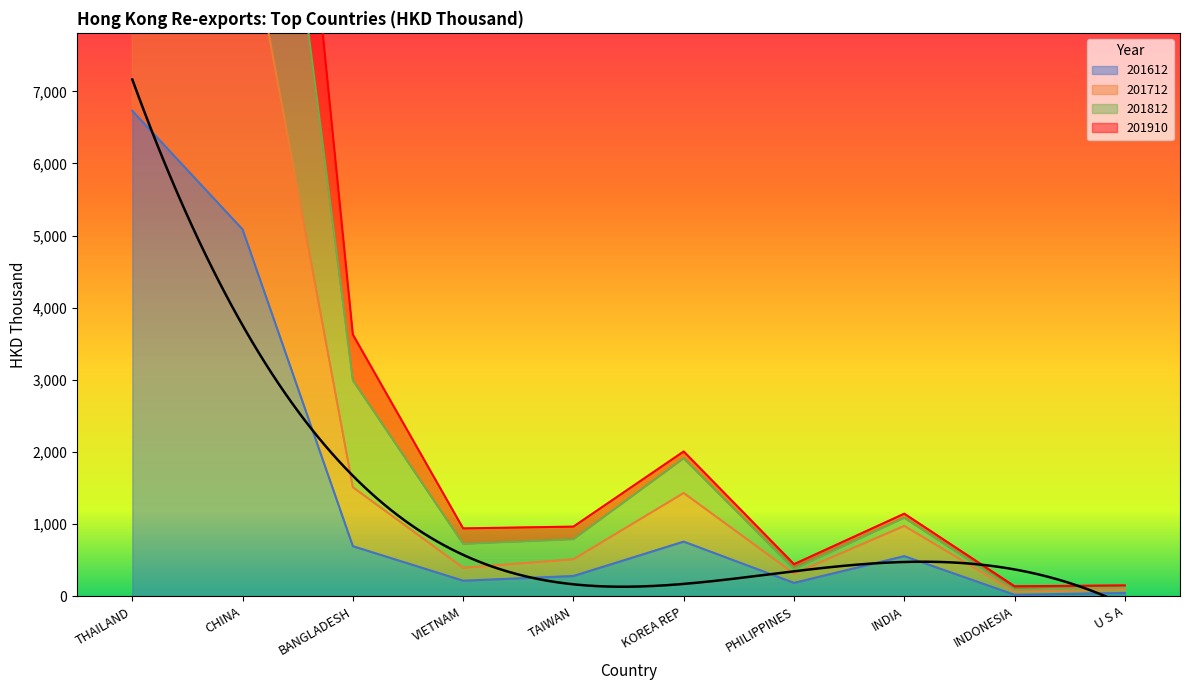

The value of 201612 at KOREA REP is 1127.7. True or false?

False